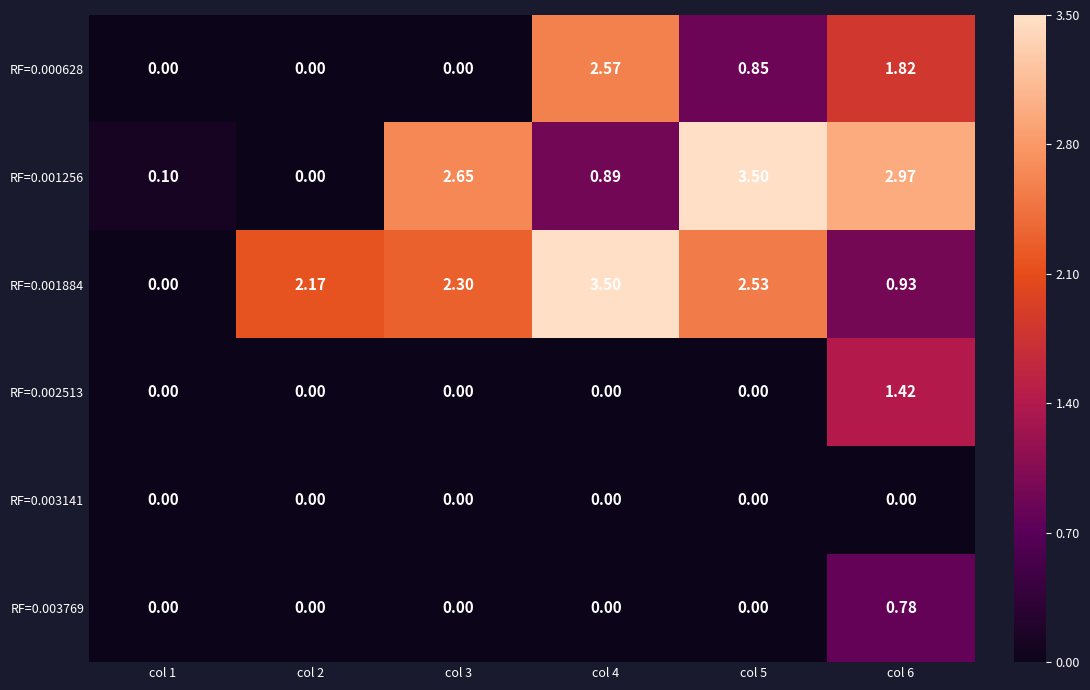

Is the value of RF=0.001884 at col 2 greater than the value of RF=0.003141 at col 5?

Yes